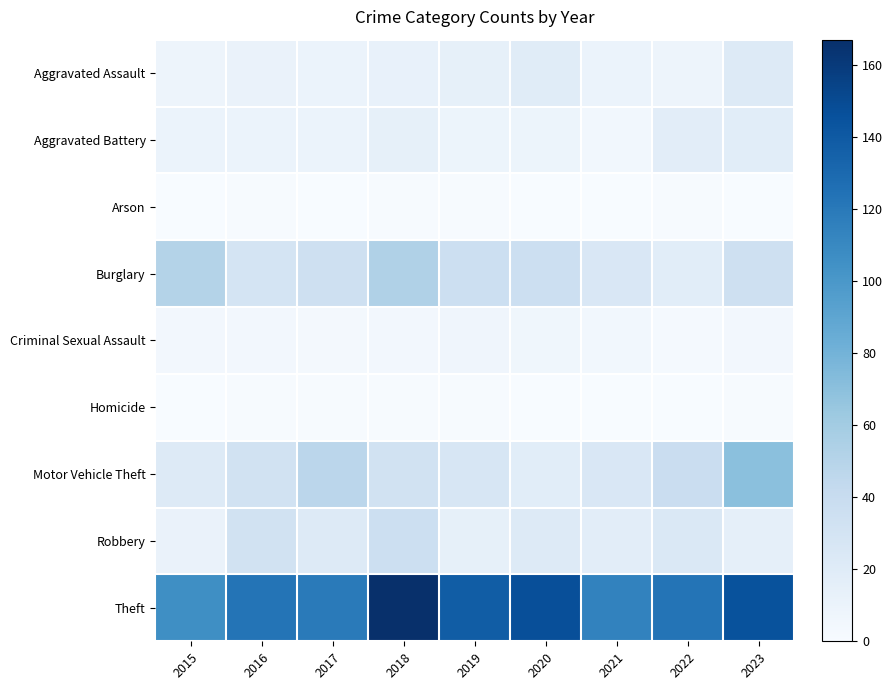

Which has a higher value, 2021 or 2019?

2019